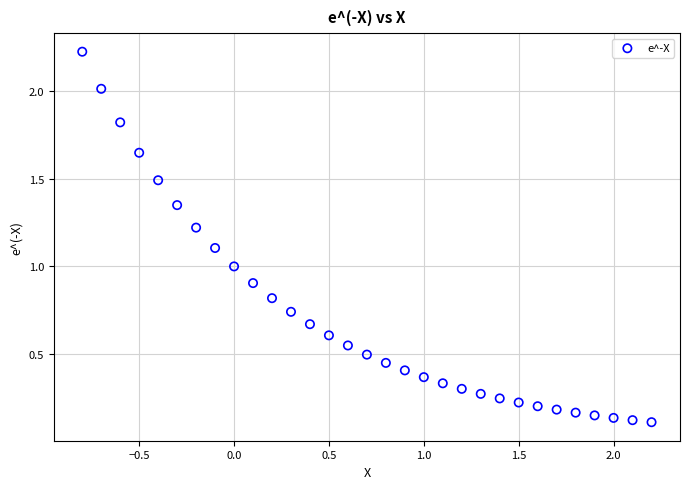

What is the range of X values (max minus min)?

3.0